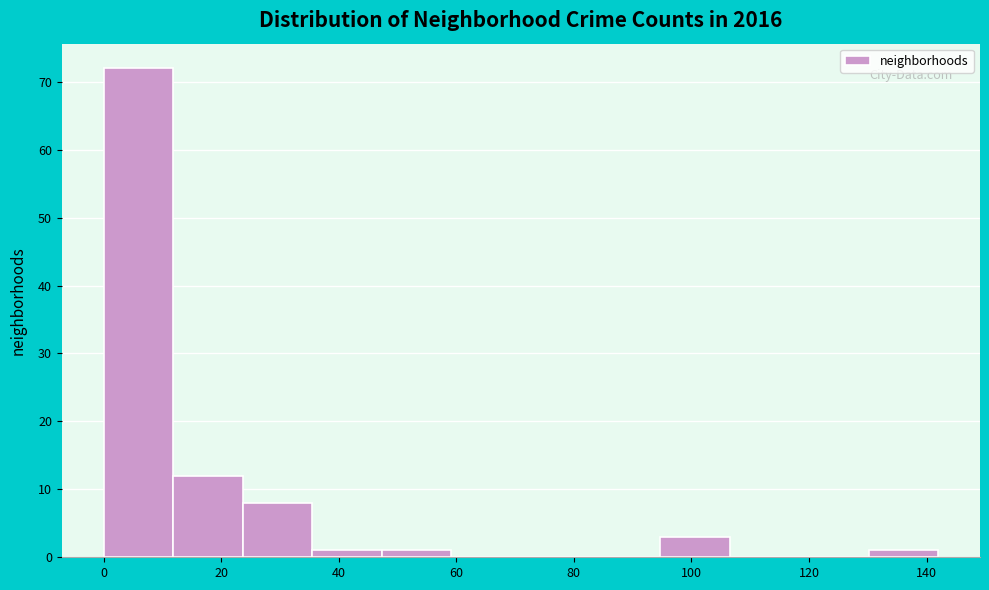

What is the height of the bar covering 94 to 106 on the x-axis? Neither the bar edges nor the heights are printed on the chart, so give them approximately, as read against the axes.

3